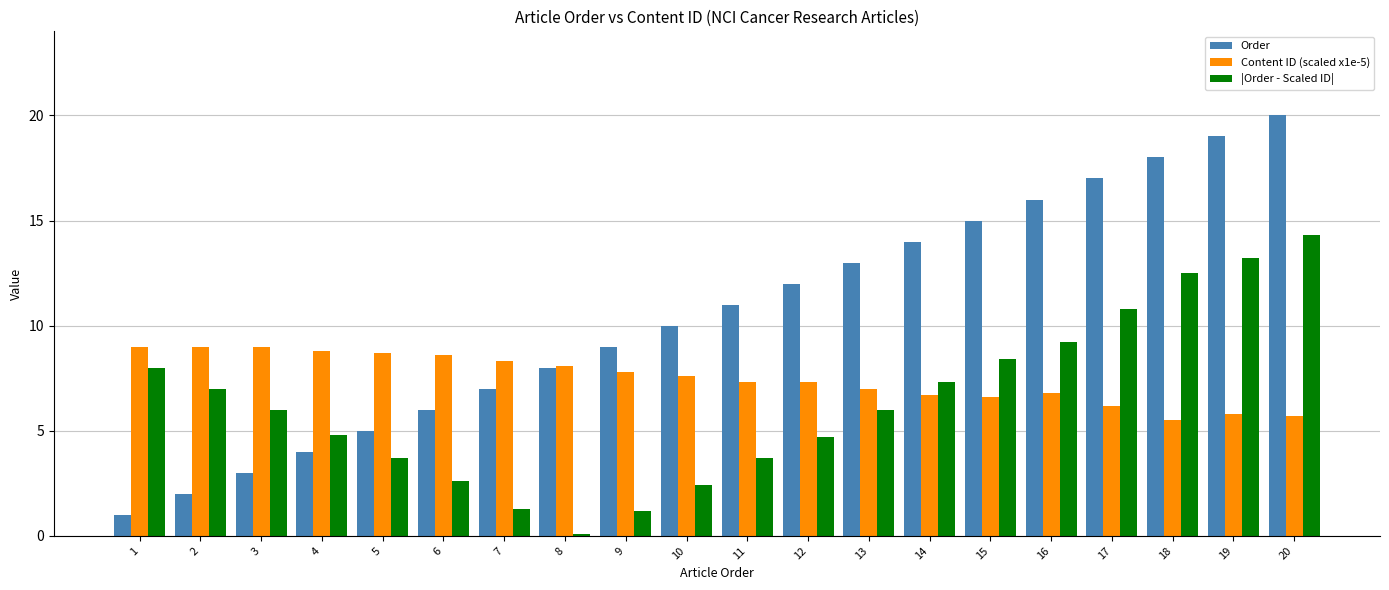

Rank the series by their maximum value, from highest to lowest.

Order, |Order - Scaled ID|, Content ID (scaled x1e-5)